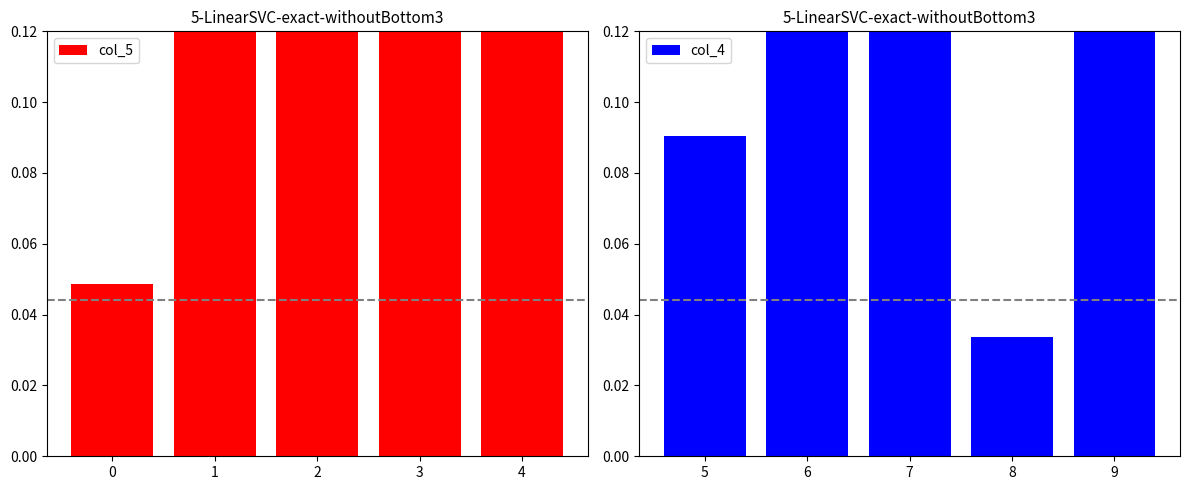

True or false: col_5 has a value of 0.5 at 3.

True